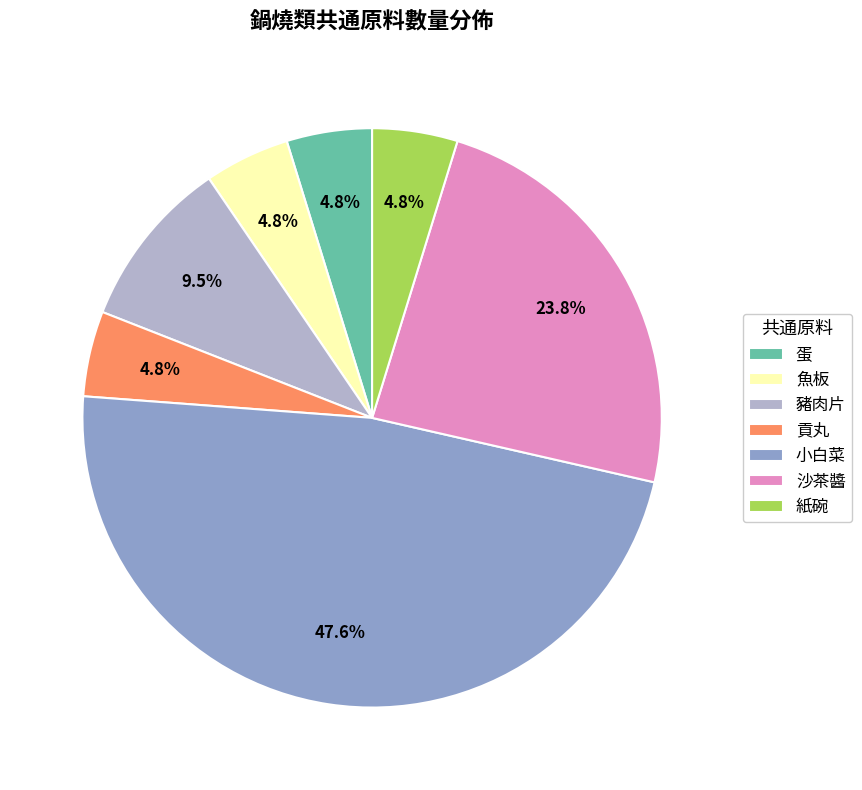

To the nearest percent, what is the difference between the largest and smallest slice percentages?

43%